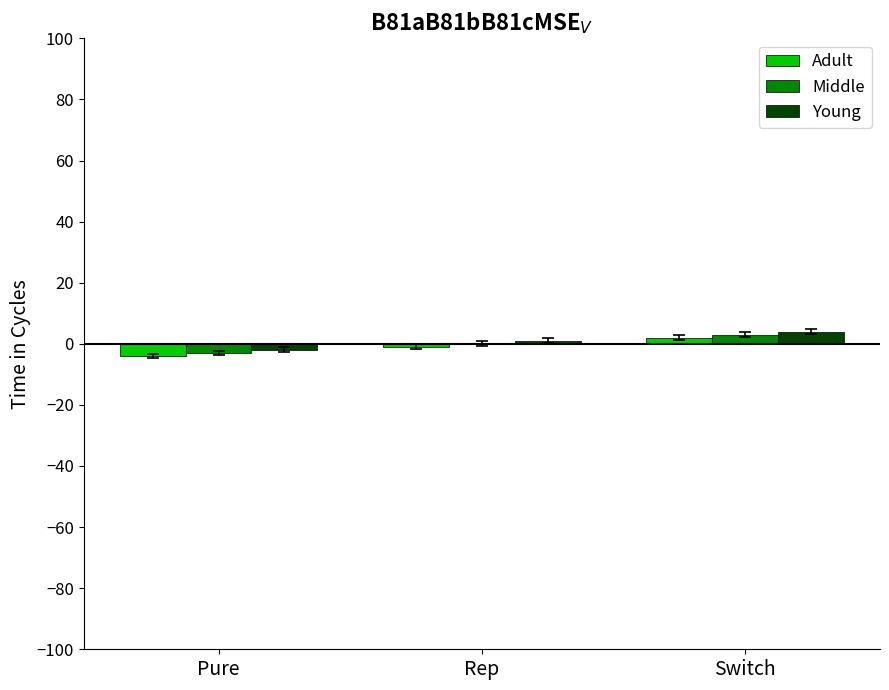

What is the greatest value displayed?

4